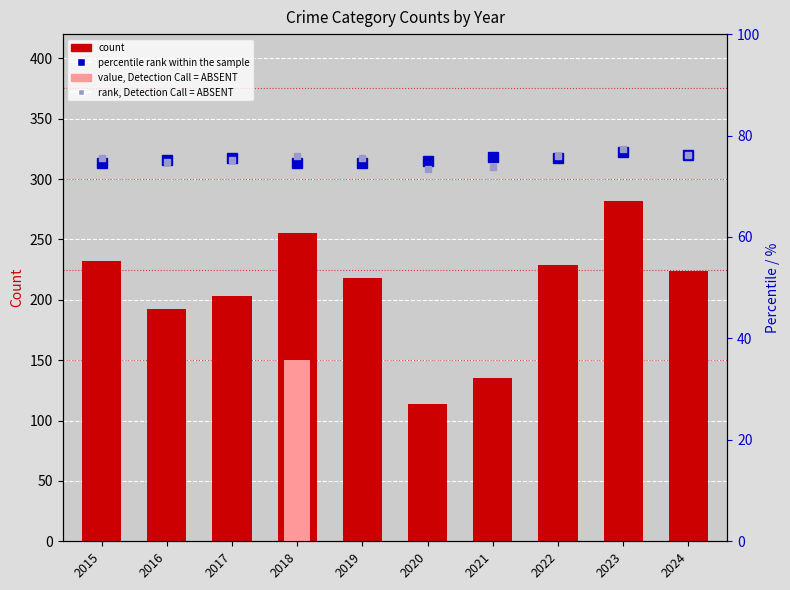

At which category is the sum across all series the highest?

2023